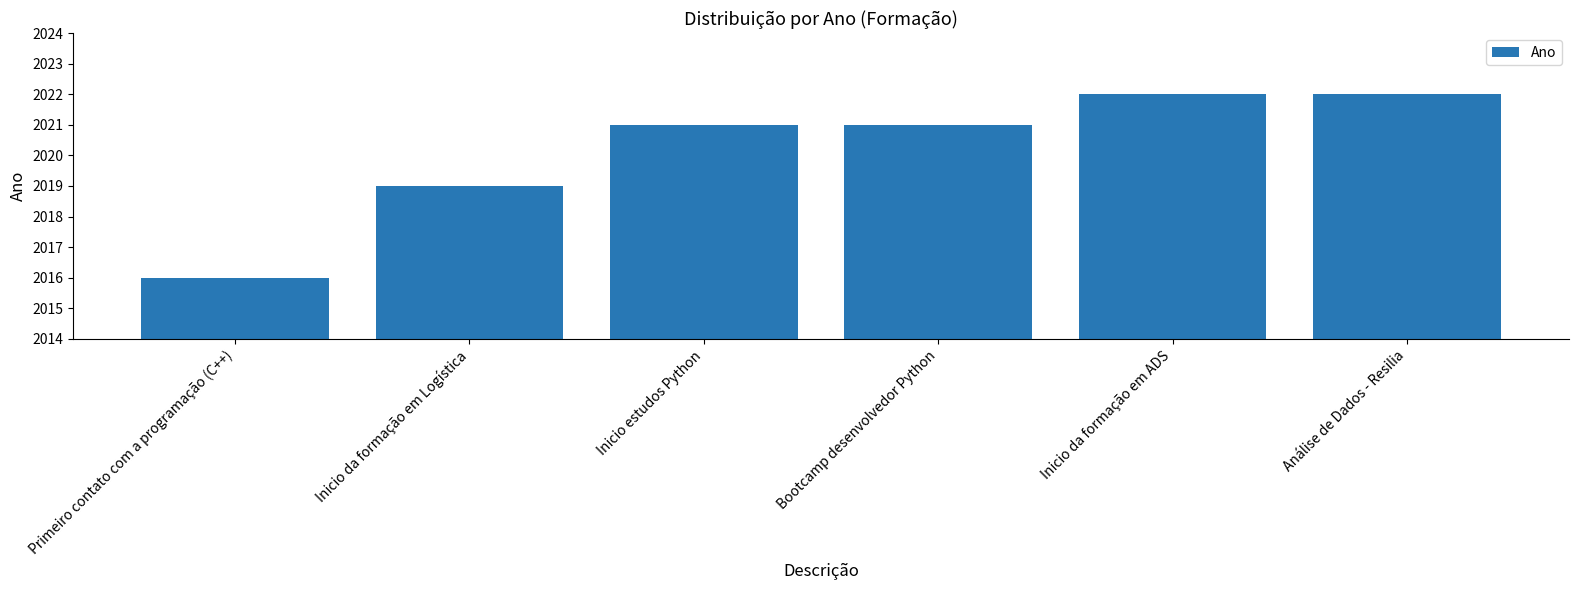

The chart shows a value of 945 at Primeiro contato com a programação (C++). True or false?

False